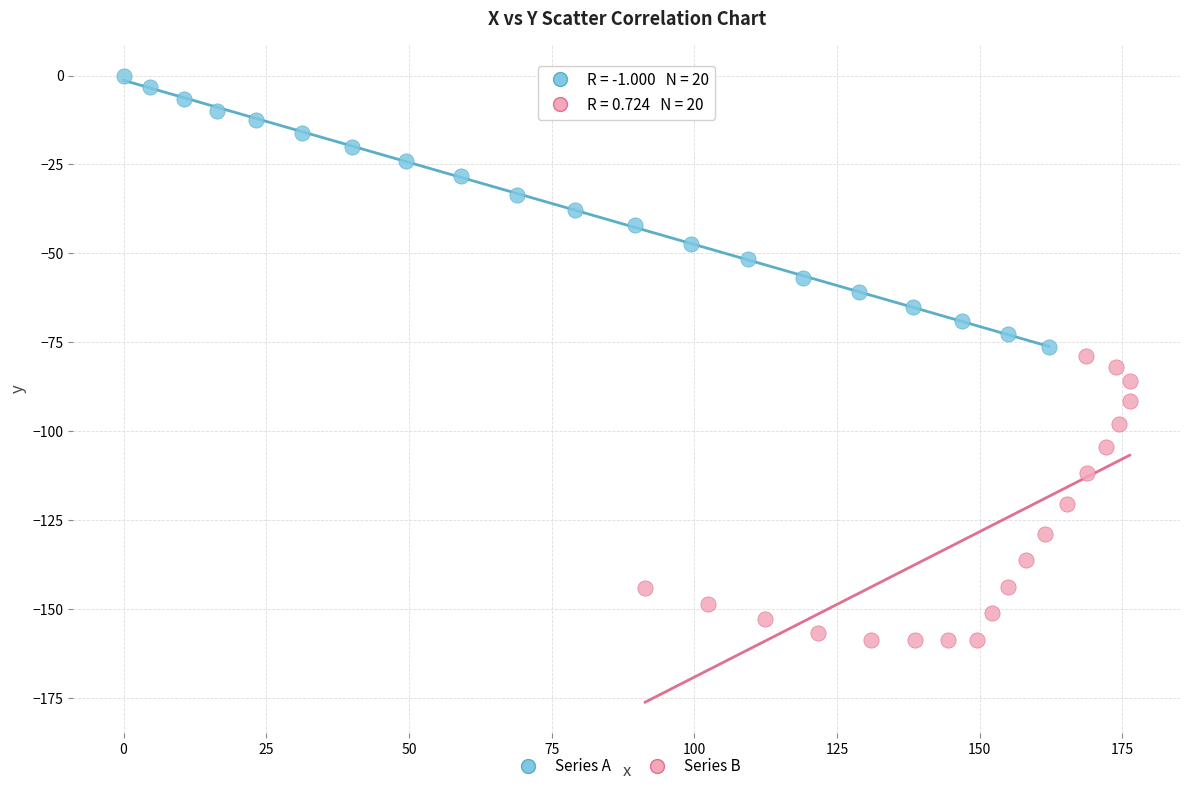

Which series reaches the maximum Y coordinate?

Series A